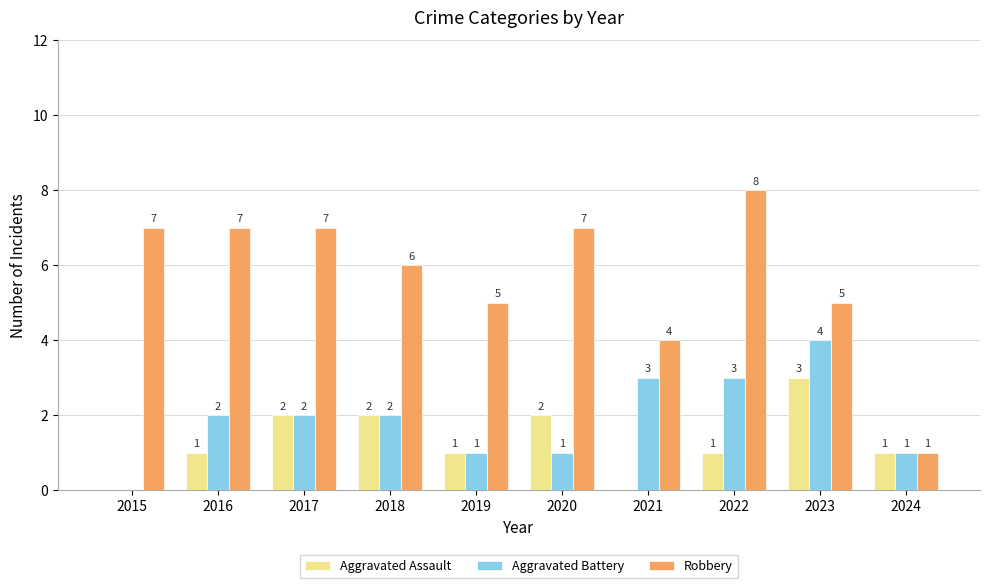

Which series has the largest total across all categories?

Robbery